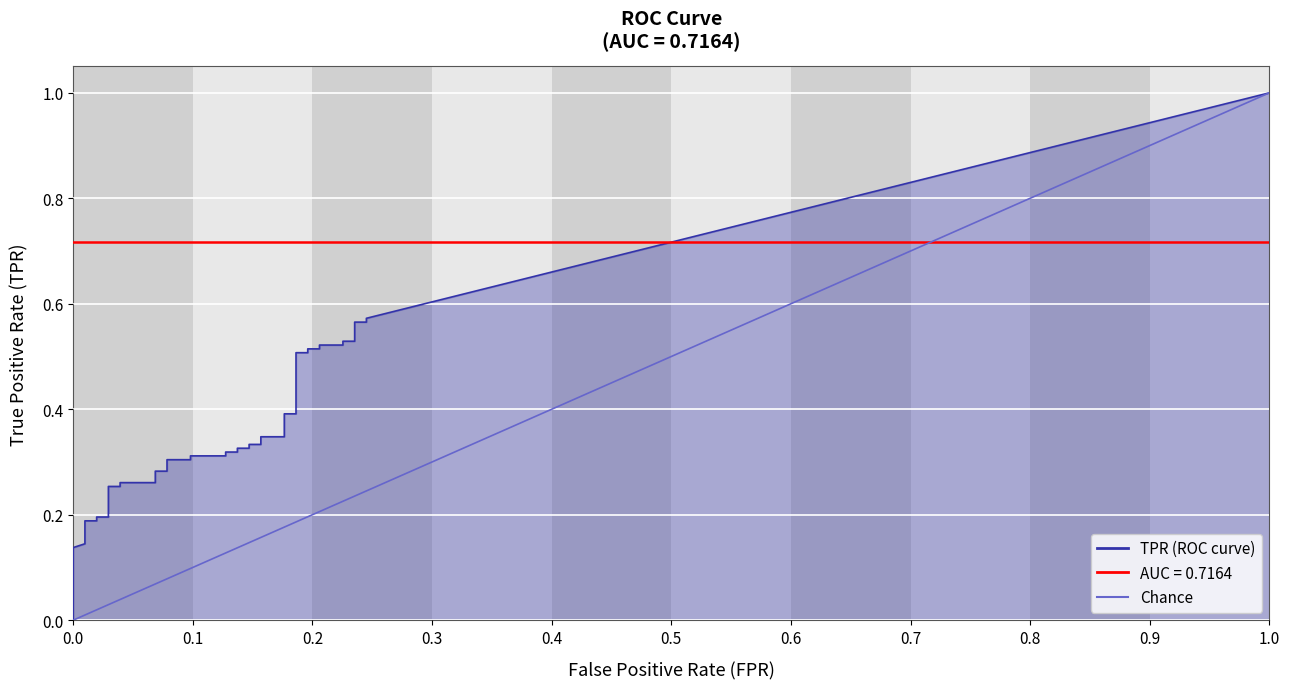

True or false: tpr and fpr cross at least once.

False